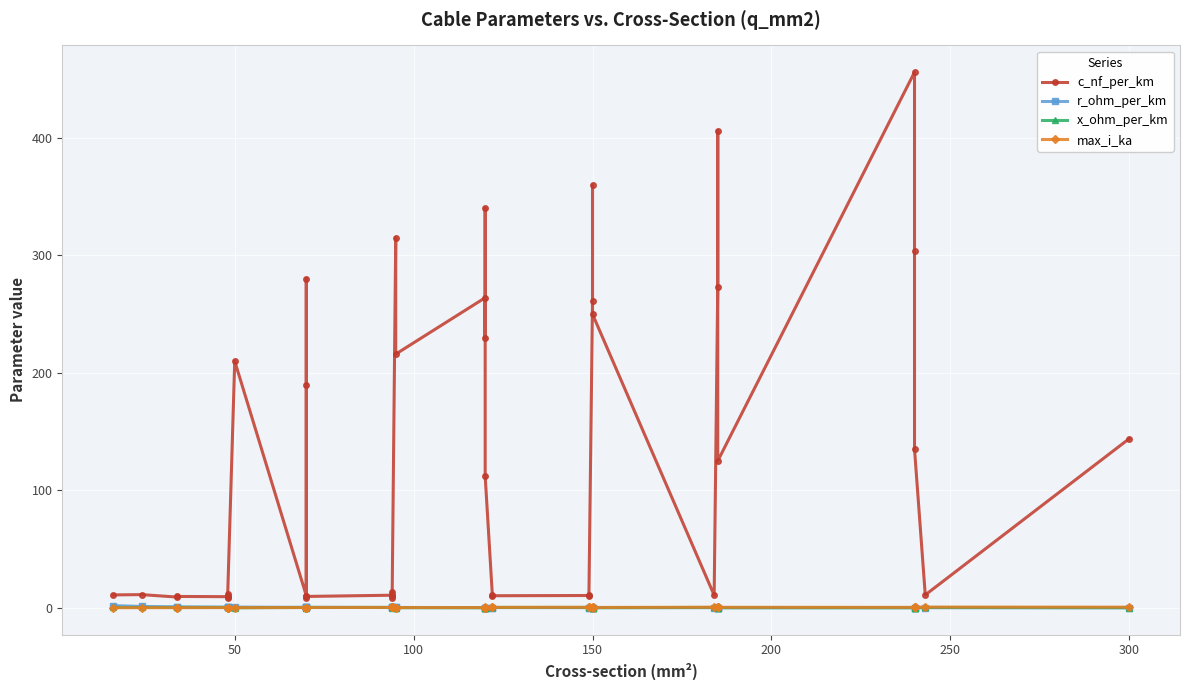

At how many categories does at least one series exceed 109?

19